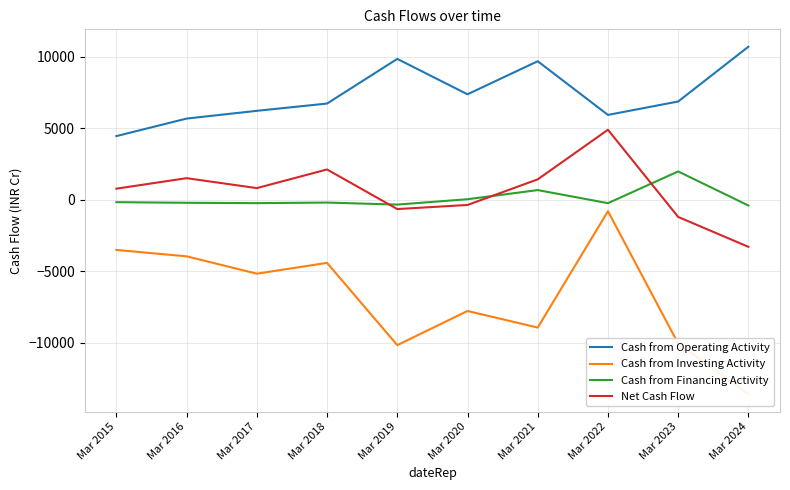

How many values in the Net Cash Flow series are below 817?

5